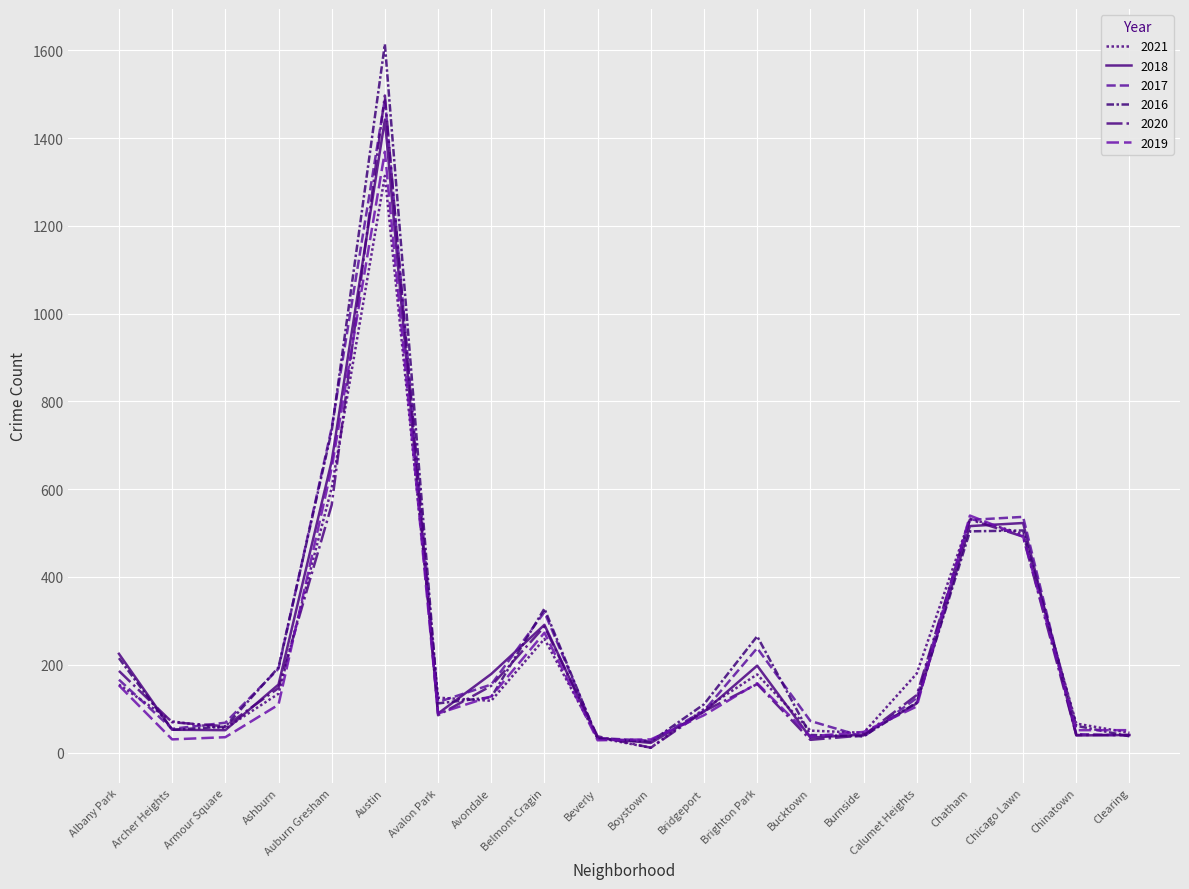

What is the difference between the maximum and second lowest values in the 2018 series?

1409